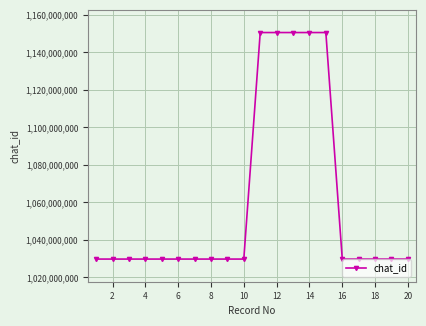

What is the value of the 6th point from the left?

1029804860